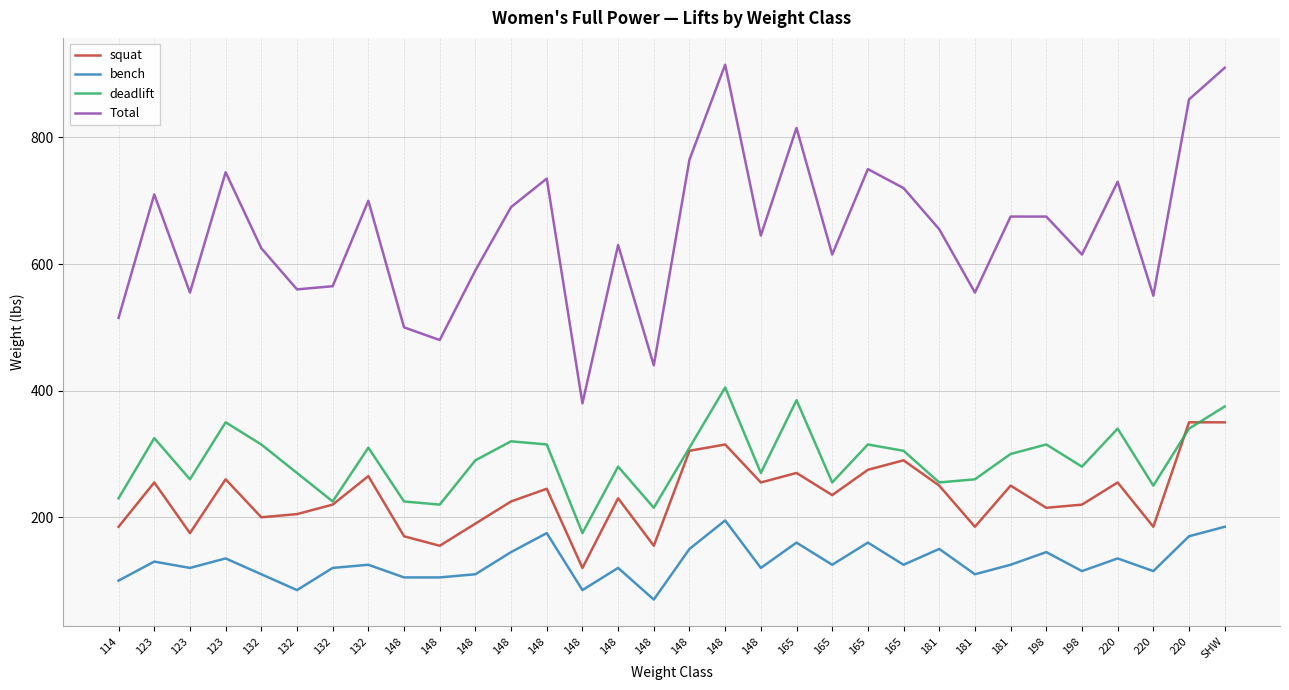

Rank the categories by deadlift value from highest to lowest.

148, 165, SHW, 123, 220, 220, 123, 148, 132, 148, 165, 198, 132, 148, 165, 181, 148, 148, 198, 132, 148, 123, 181, 165, 181, 220, 114, 132, 148, 148, 148, 148